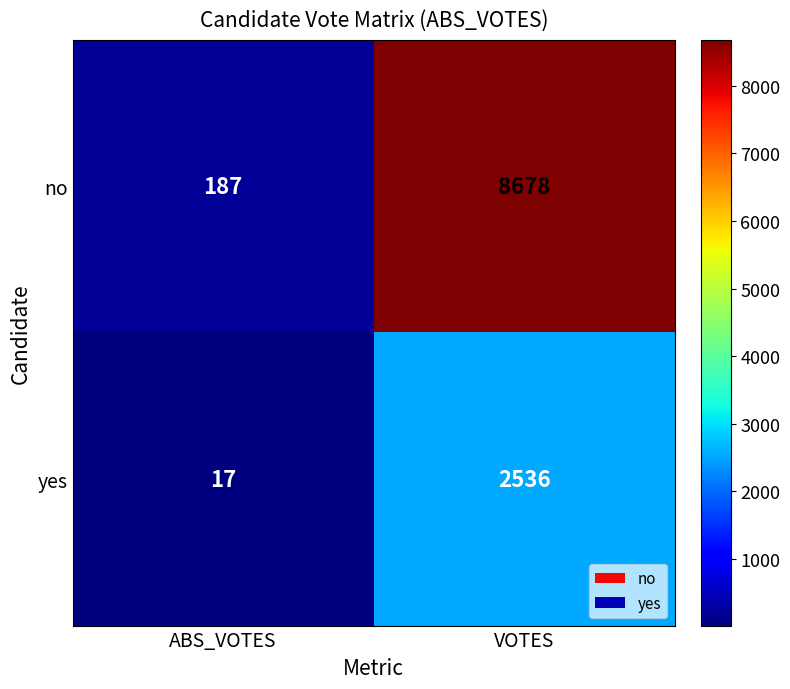

At which category is the sum across all series the highest?

VOTES